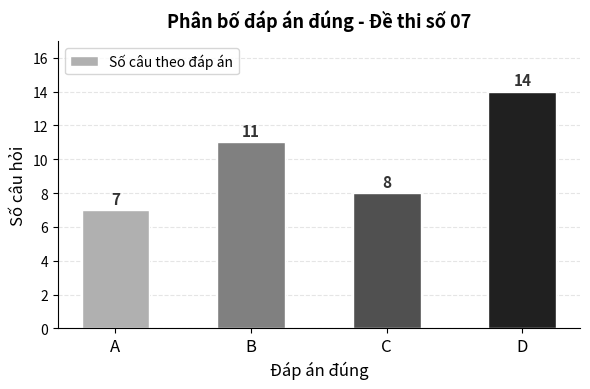

Are the bars horizontal?

No